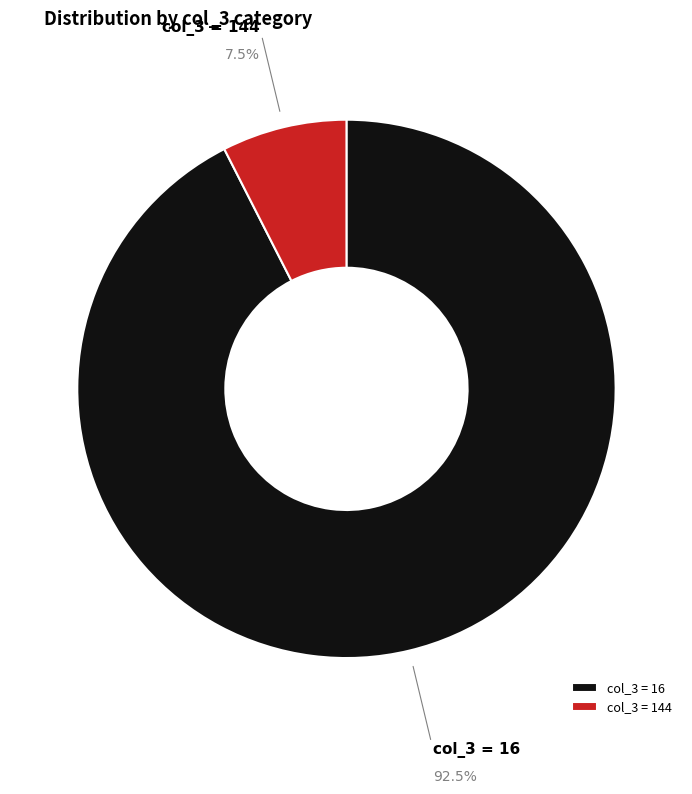

Which slice is the largest?

col_3 = 16